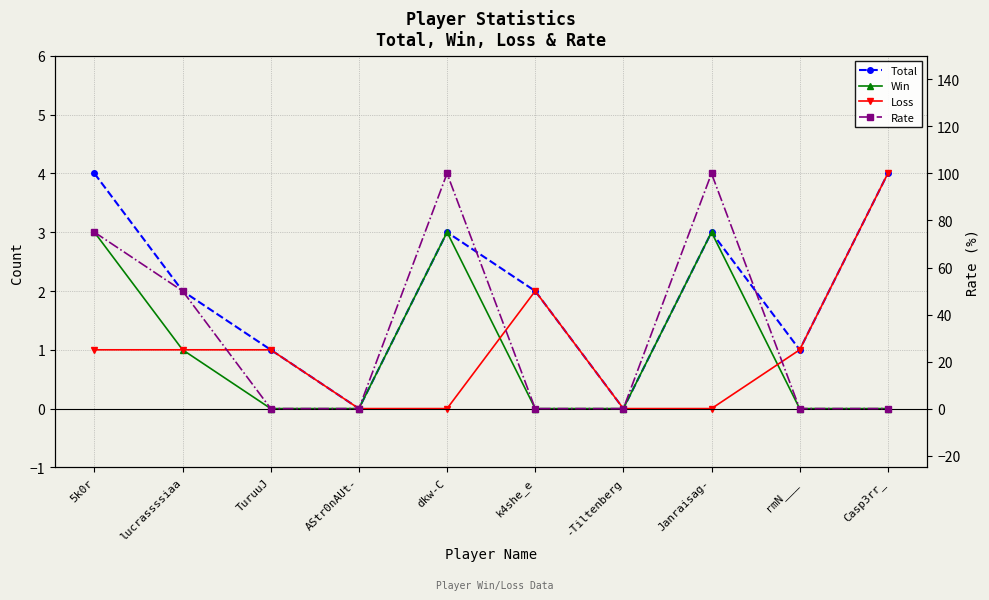

Is it true that Total equals 1 at k4she_e?

False